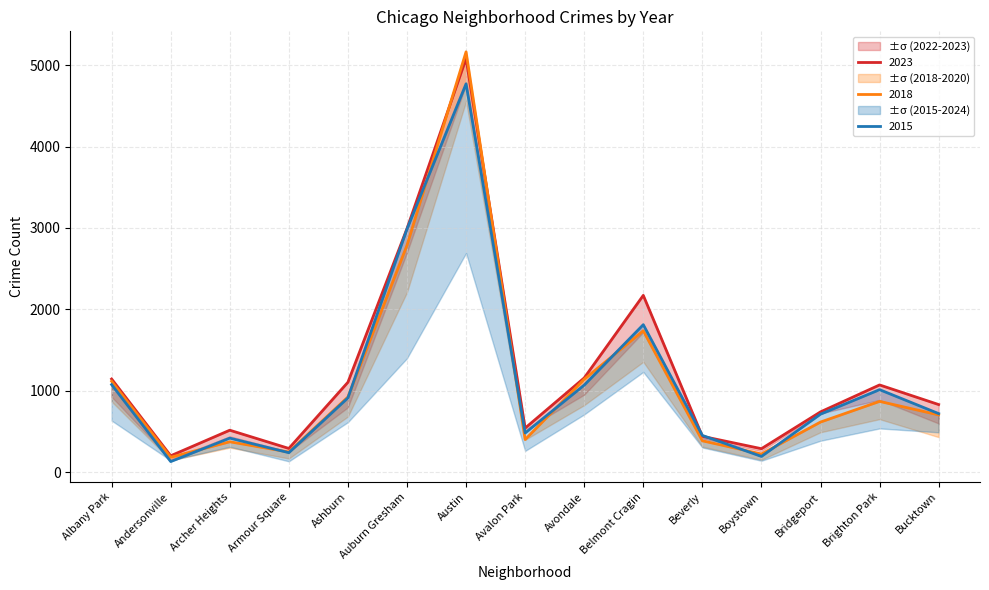

True or false: 2018 has a value of 5163 at Austin.

True